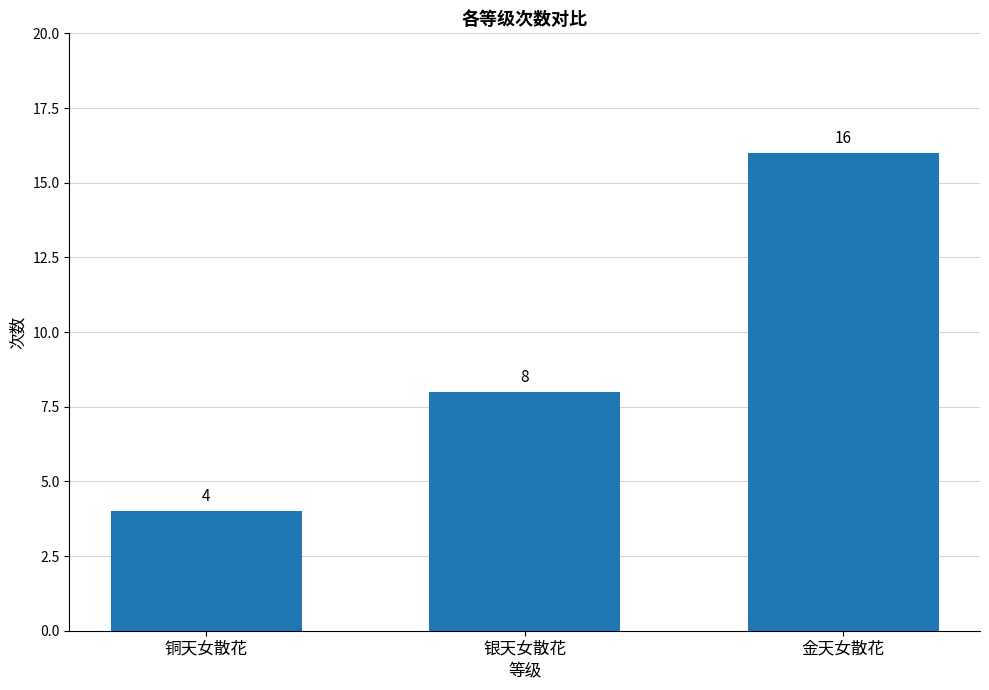

Reading left to right, transcribe all the data shown in this chart.

铜天女散花=4	银天女散花=8	金天女散花=16